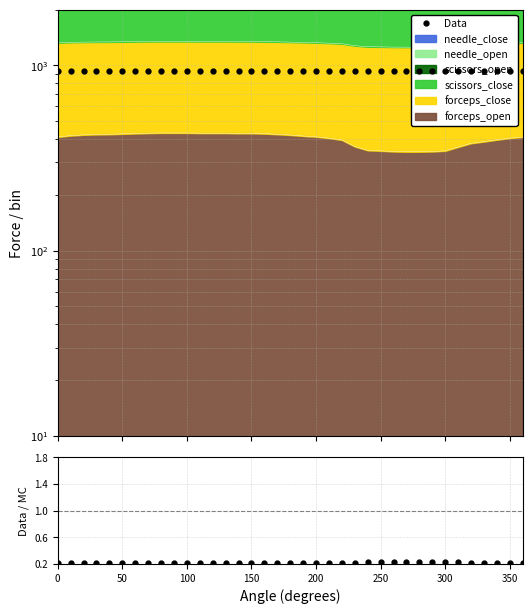

Is it true that Data equals 237.0 at 9?

False